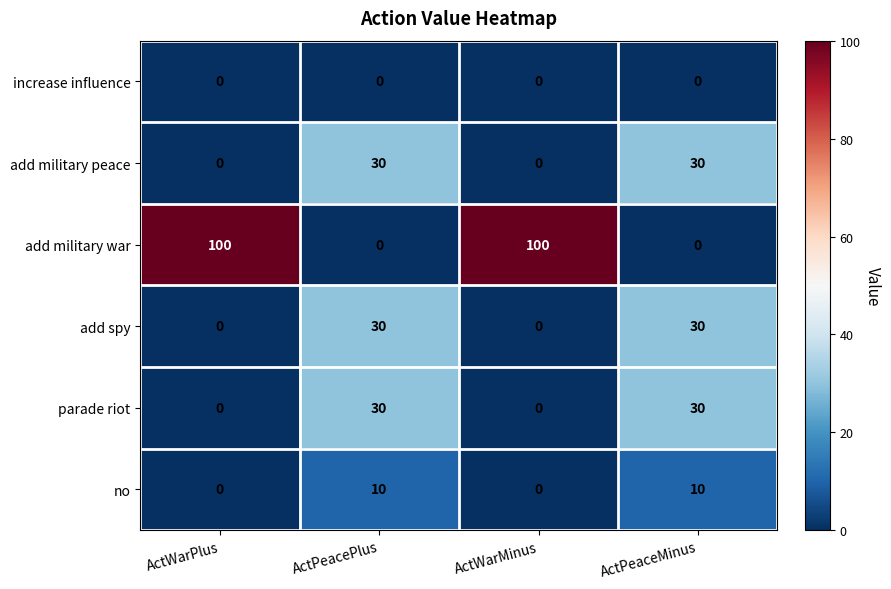

What is the total value across all series at ActPeaceMinus?

100